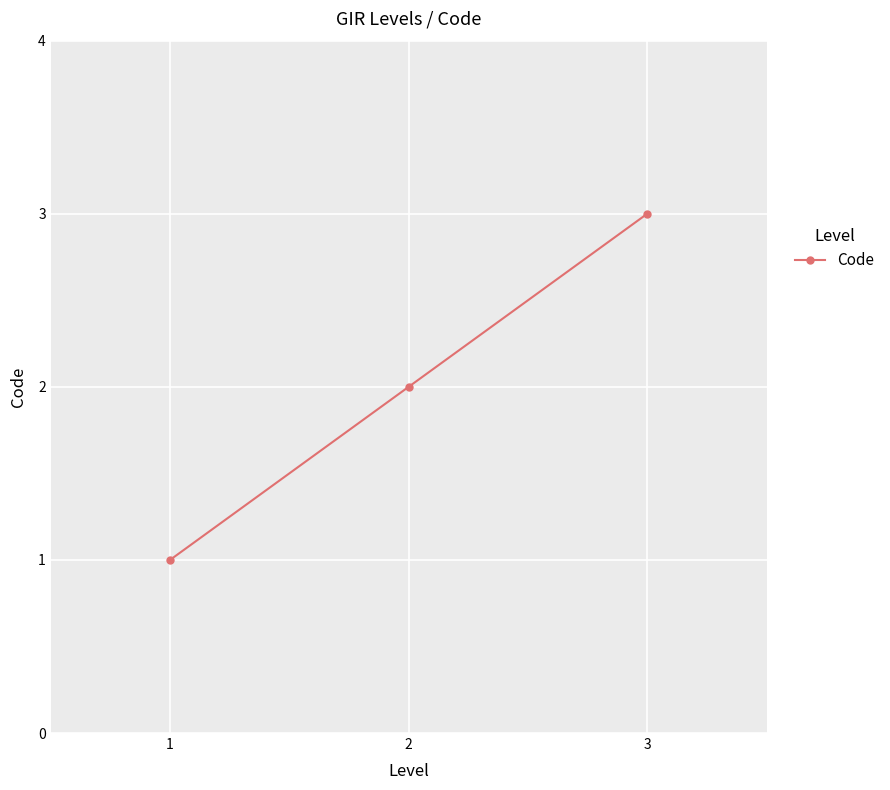

What is the difference between the maximum and minimum values?

2